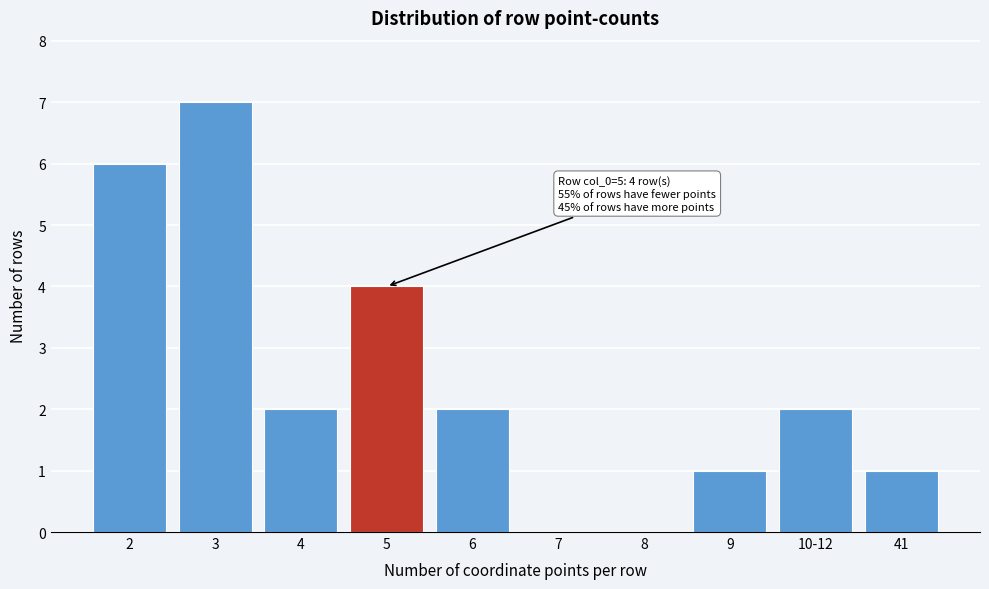

Reading right to left, extract all data points from this chart.

41=1	10-12=2	9=1	8=0	7=0	6=2	5=4	4=2	3=7	2=6